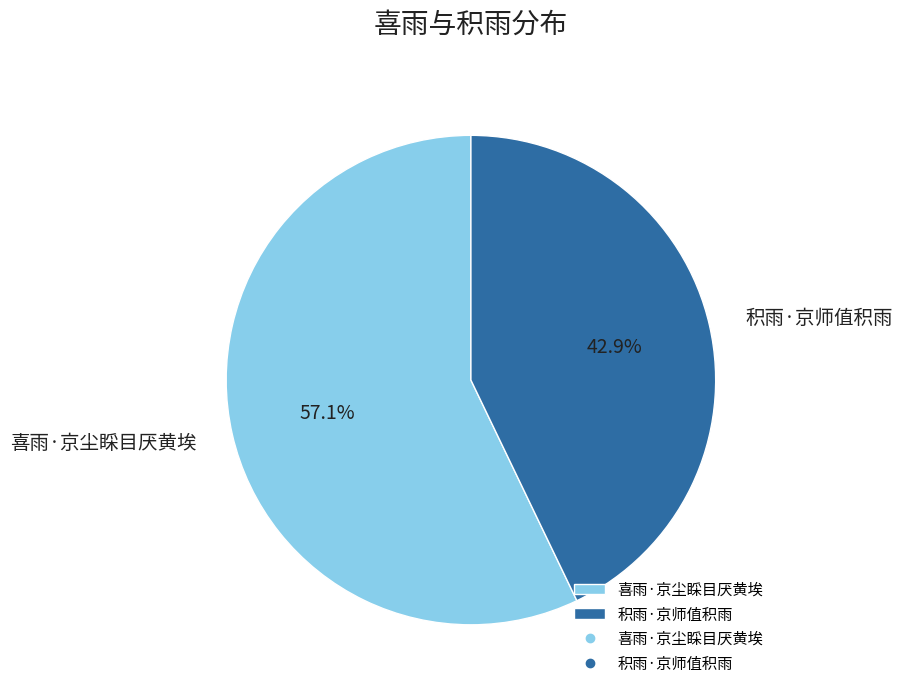

True or false: 喜雨·京尘睬目厌黄埃 accounts for 48% of the total.

False